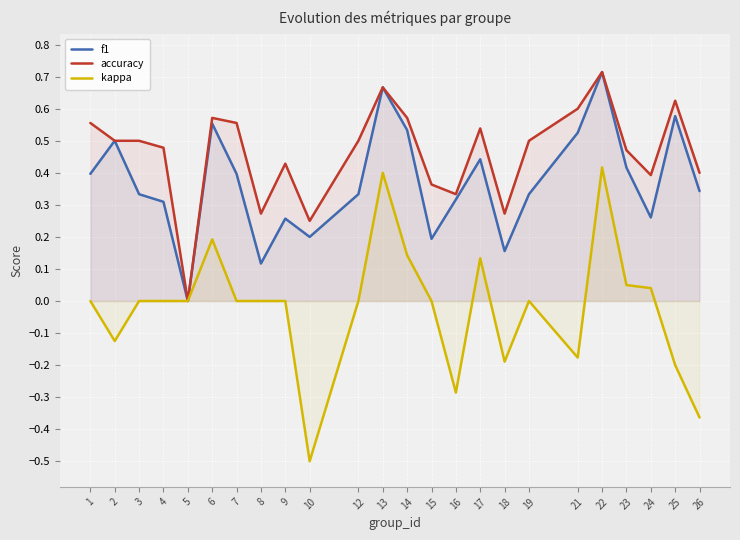

What is the sum of the accuracy values at 2 and 6?

1.1